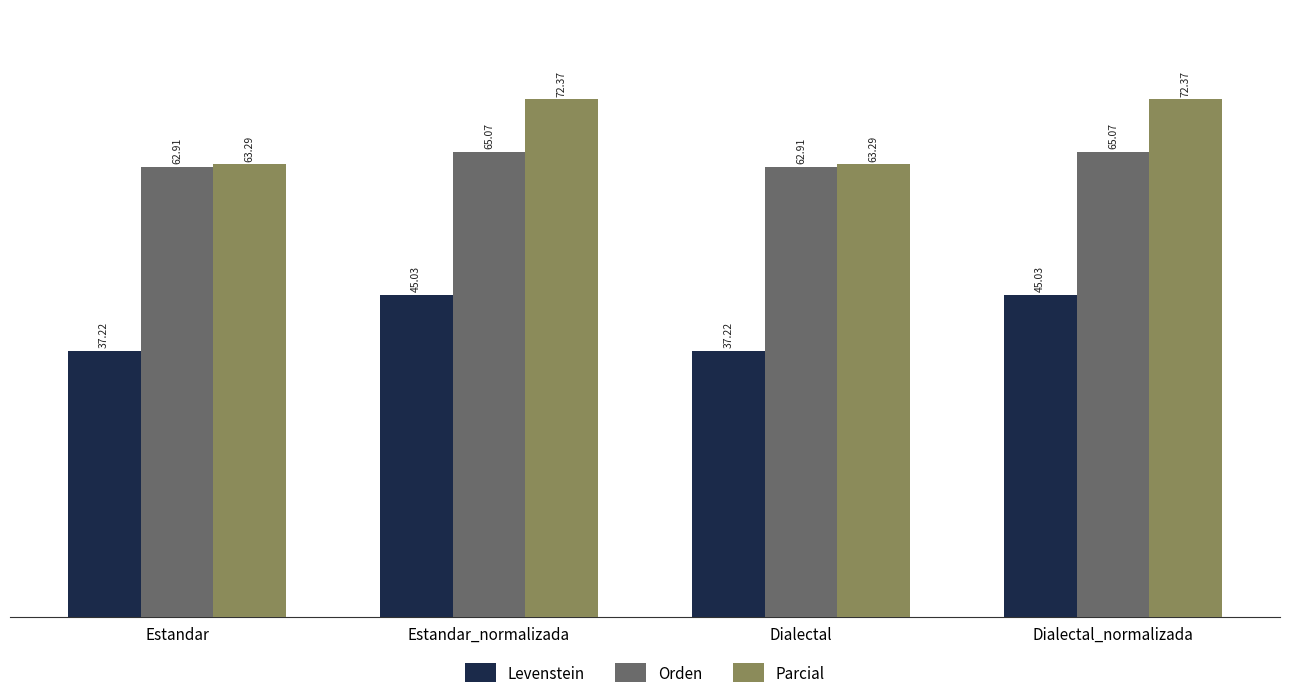

Is the value of Orden at Estandar_normalizada greater than the value of Parcial at Dialectal_normalizada?

No